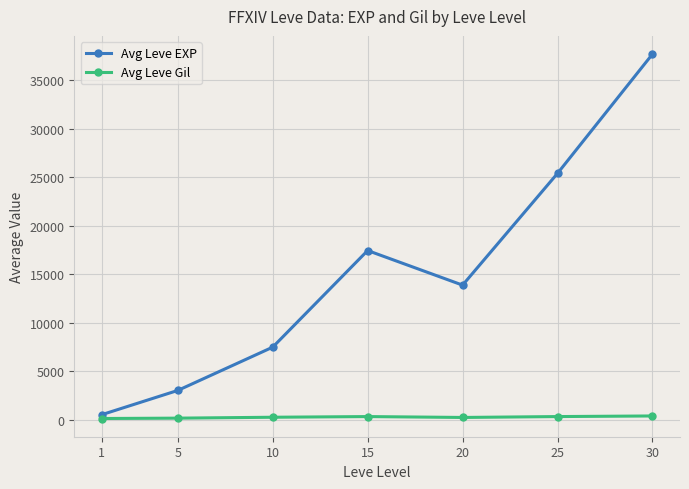

True or false: Avg Leve EXP has more than 1 interior local peaks.

False